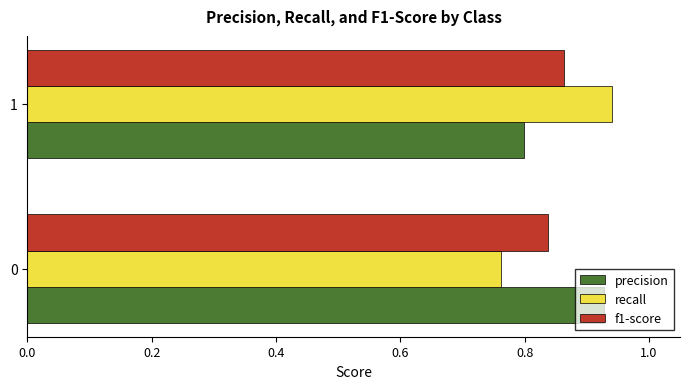

The value of f1-score at 1 is 0.4. True or false?

False